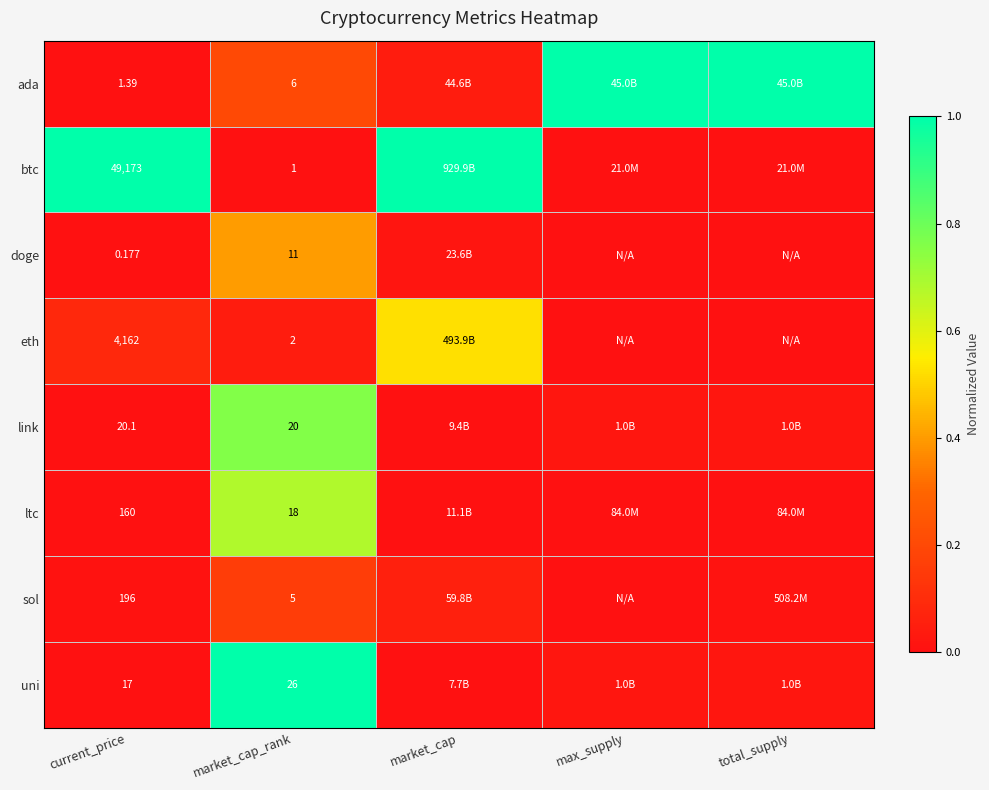

Rank the series at current_price from lowest to highest value.

doge, ada, uni, link, ltc, sol, eth, btc